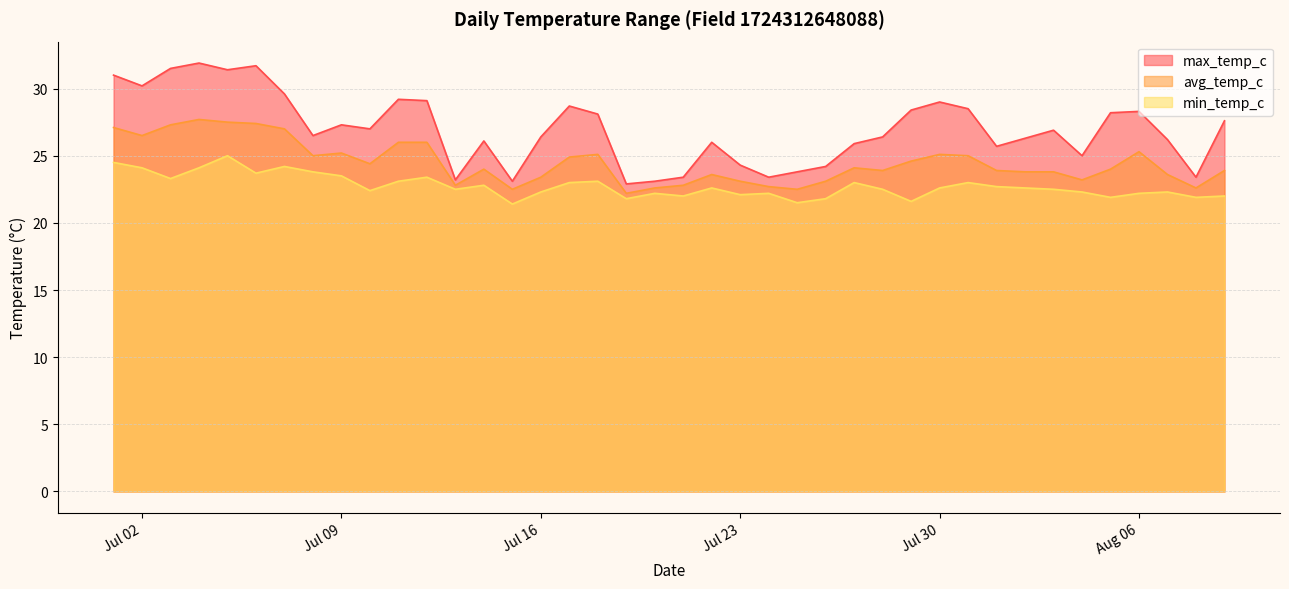

Does the chart display data point markers on the line(s)?

No